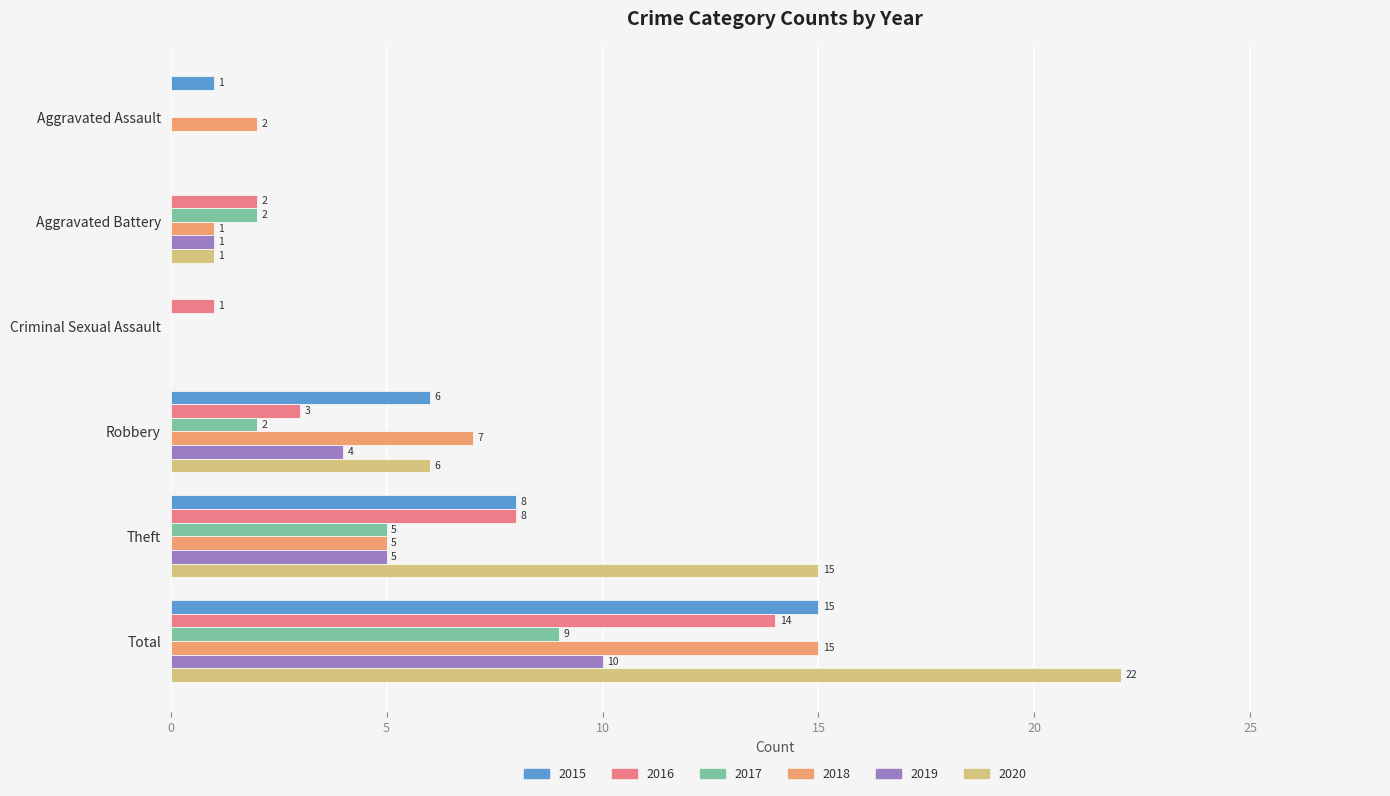

At which category does the chart reach its peak across all series?

Total